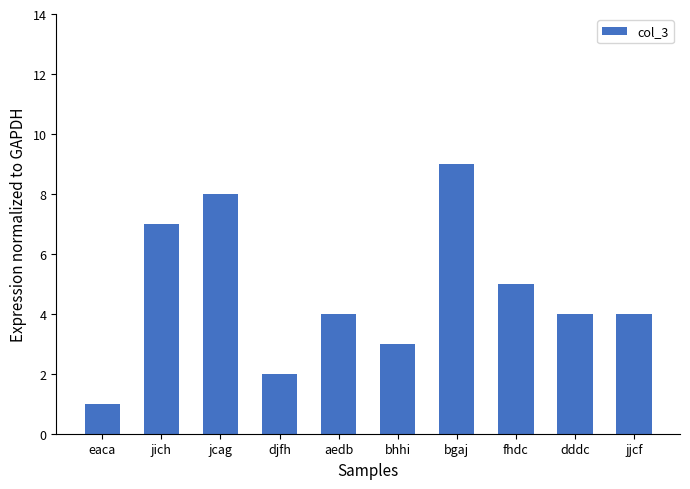

How many values are between 3 and 7?

6